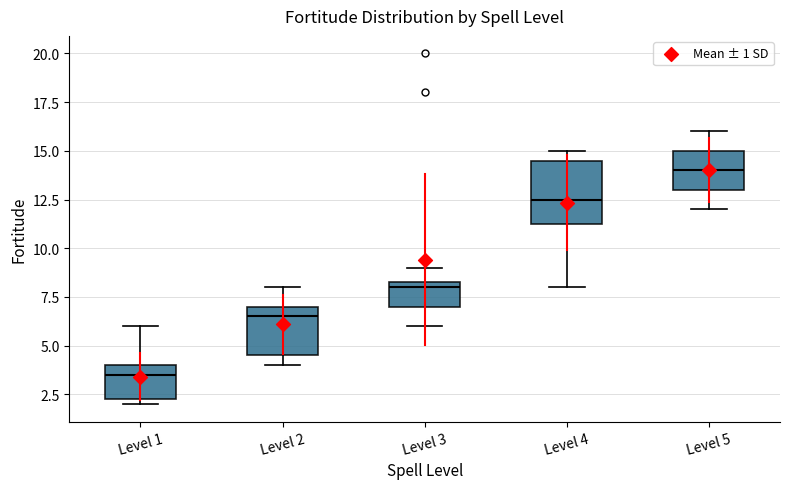

Which box is the tallest, from its lower edge to its upper edge?

Level 4